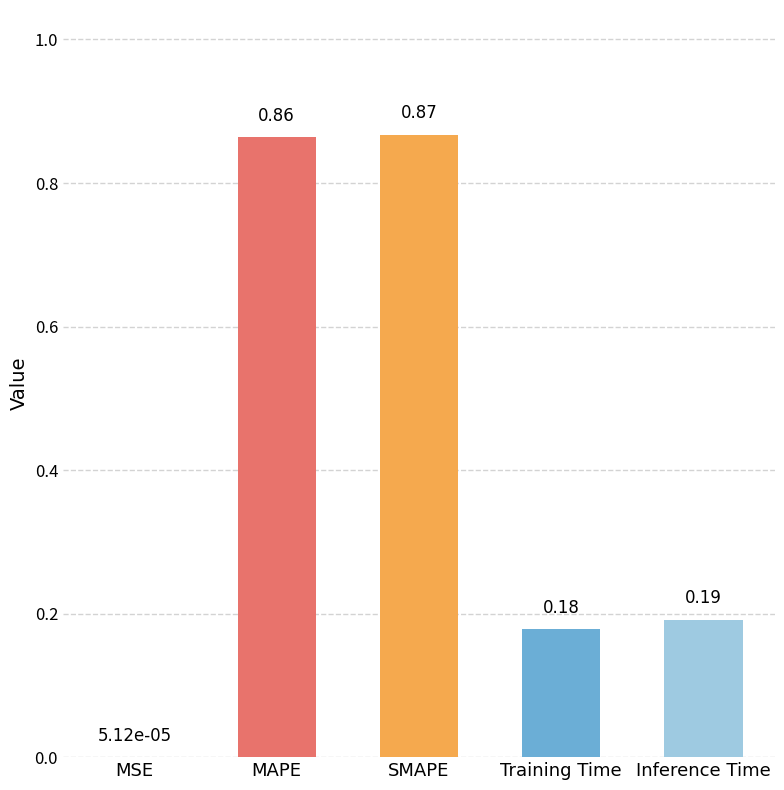

At which category does the chart reach its peak across all series?

SMAPE